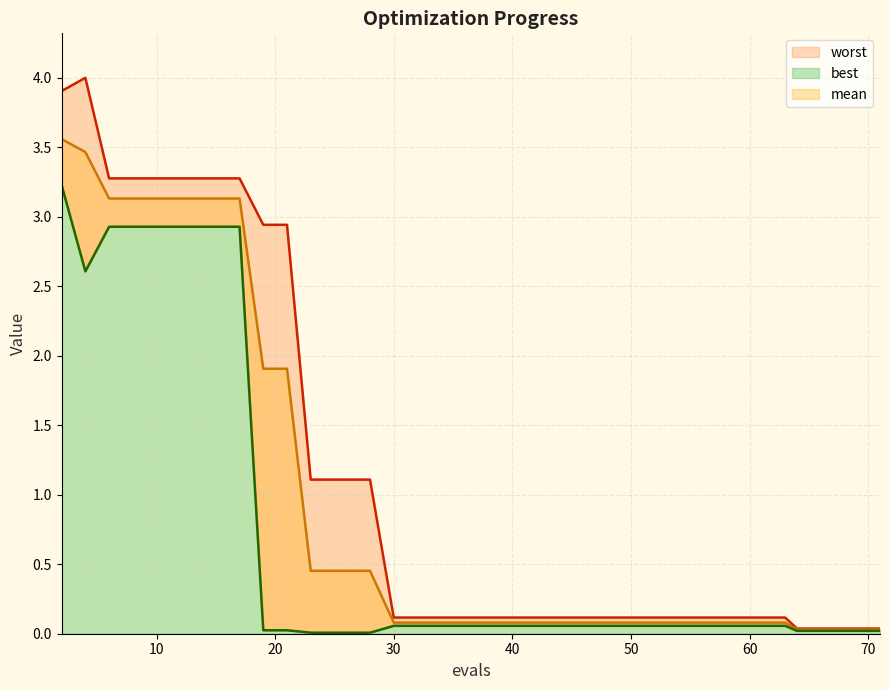

What are all the series names shown in the legend?

mean, best, worst